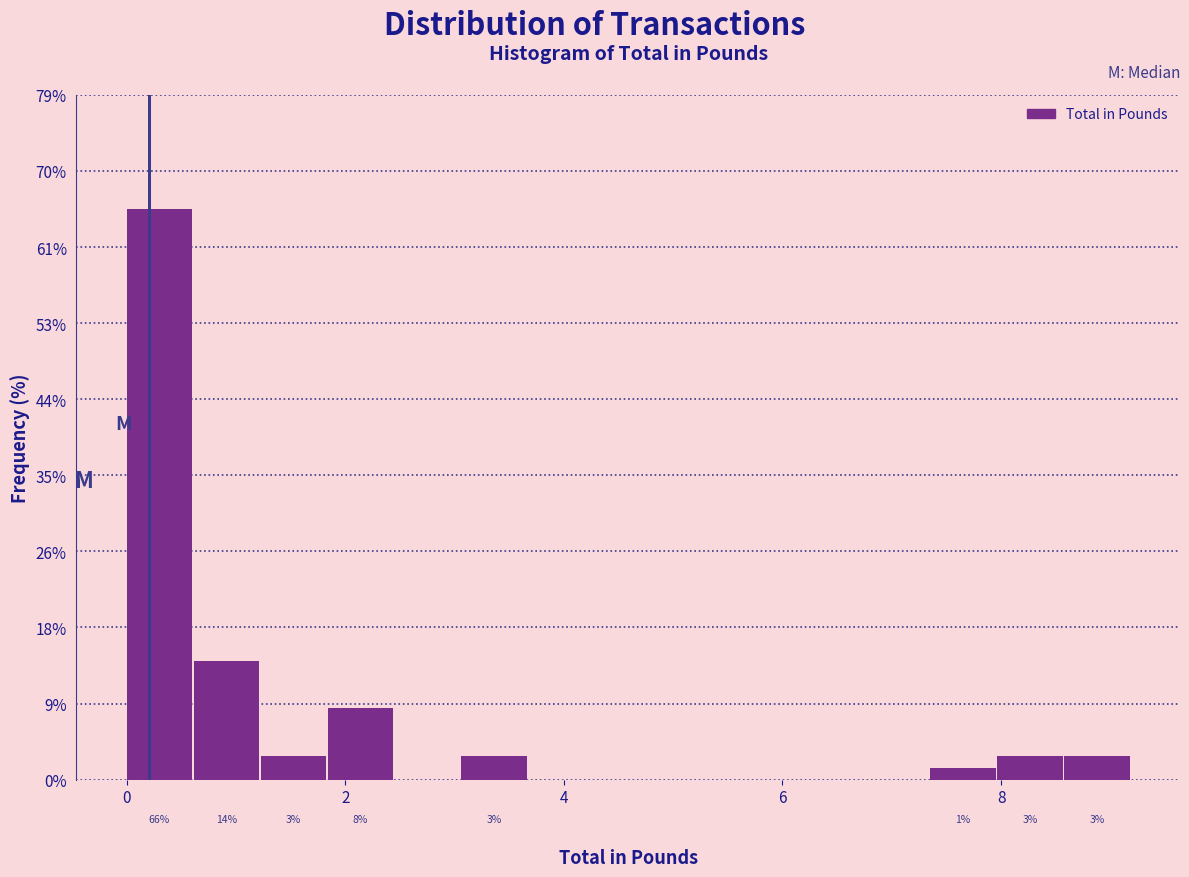

Around what value on the x-axis is the tallest bar? Give the approximate position of its centre, as read against the axis.

0.4